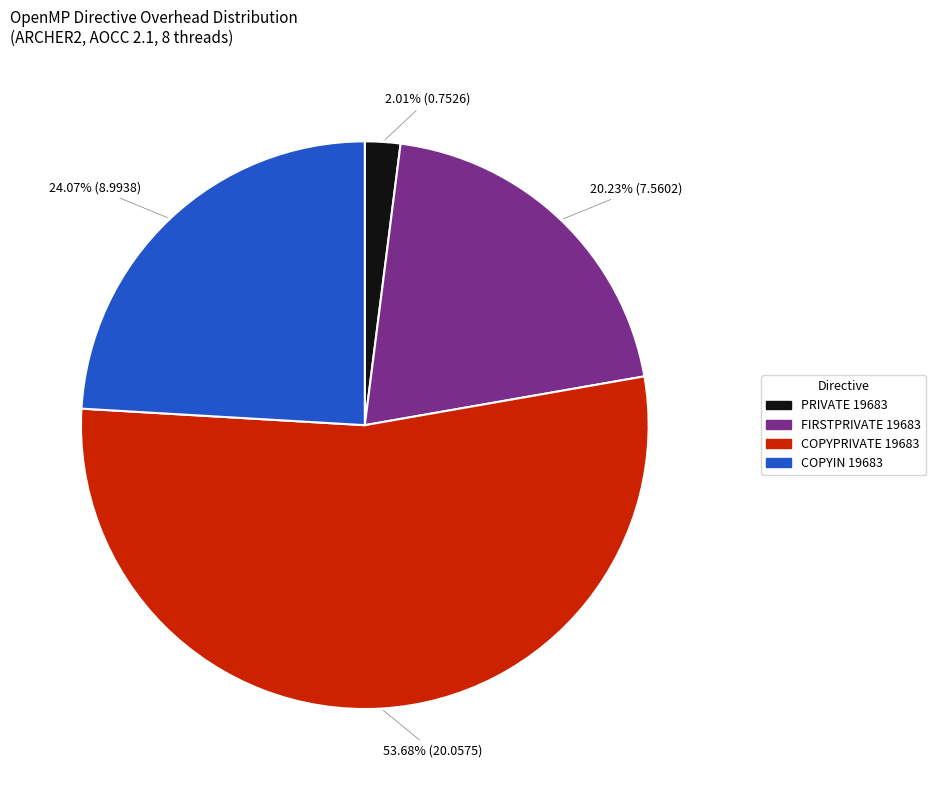

Rank the categories by value from highest to lowest.

COPYPRIVATE 19683, COPYIN 19683, FIRSTPRIVATE 19683, PRIVATE 19683